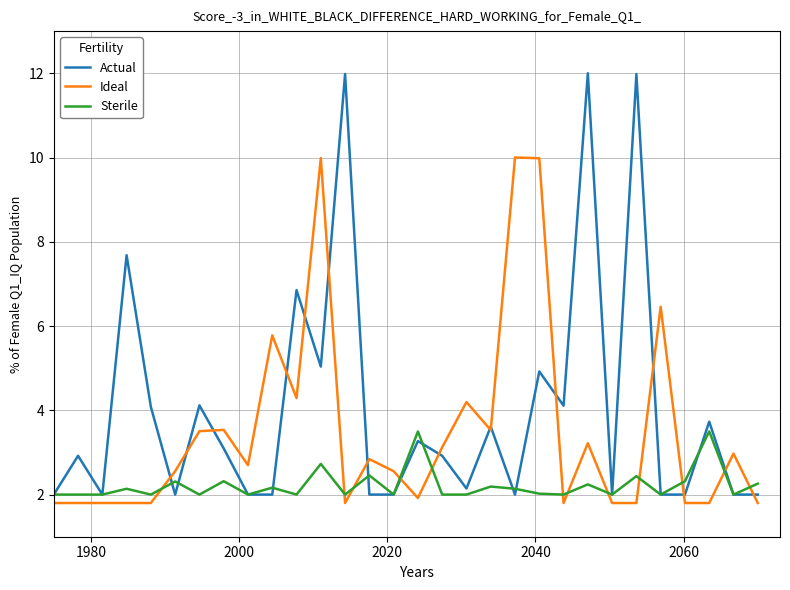

What is the difference between the maximum and minimum values in the Ideal series?

8.2